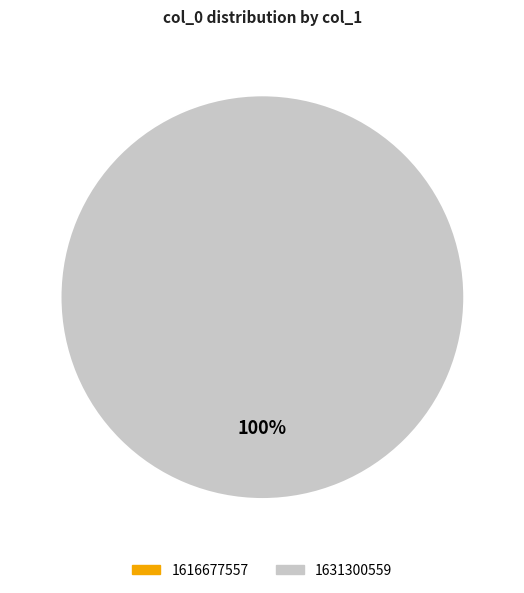

Is 1616677557 the majority of the pie?

No